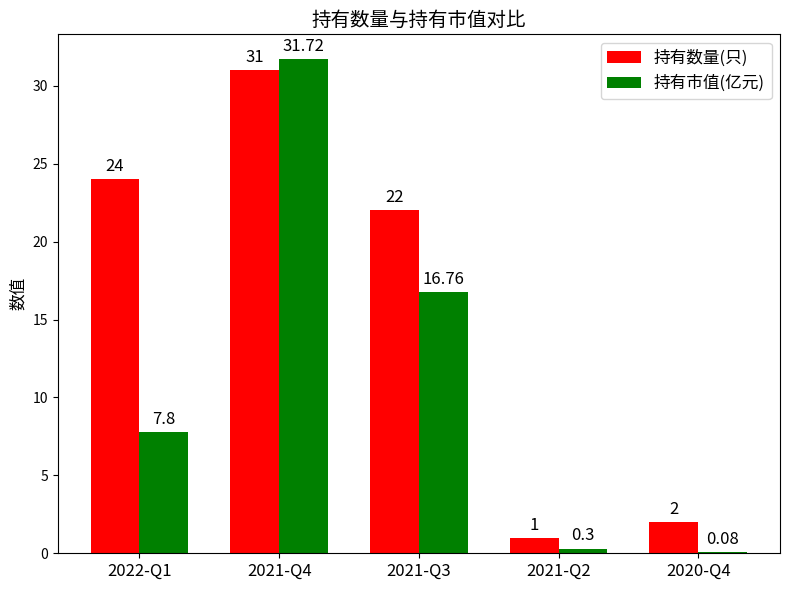

Between 2021-Q4 and 2021-Q2, which series saw the biggest shift?

持有市值(亿元)